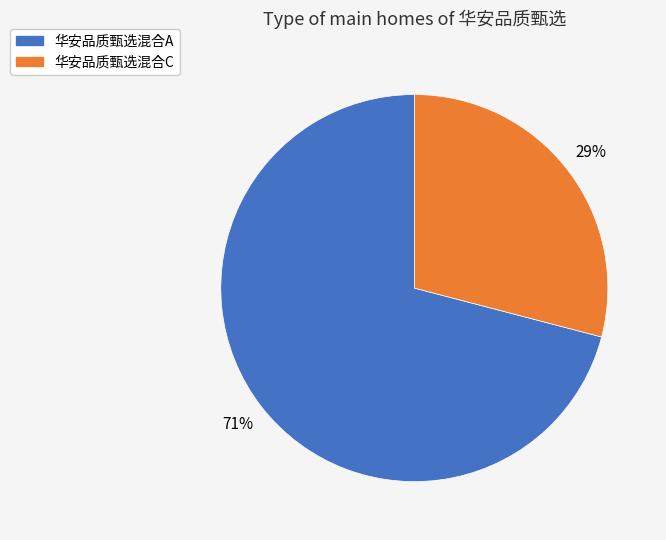

Which category accounts for the majority?

华安品质甄选混合A